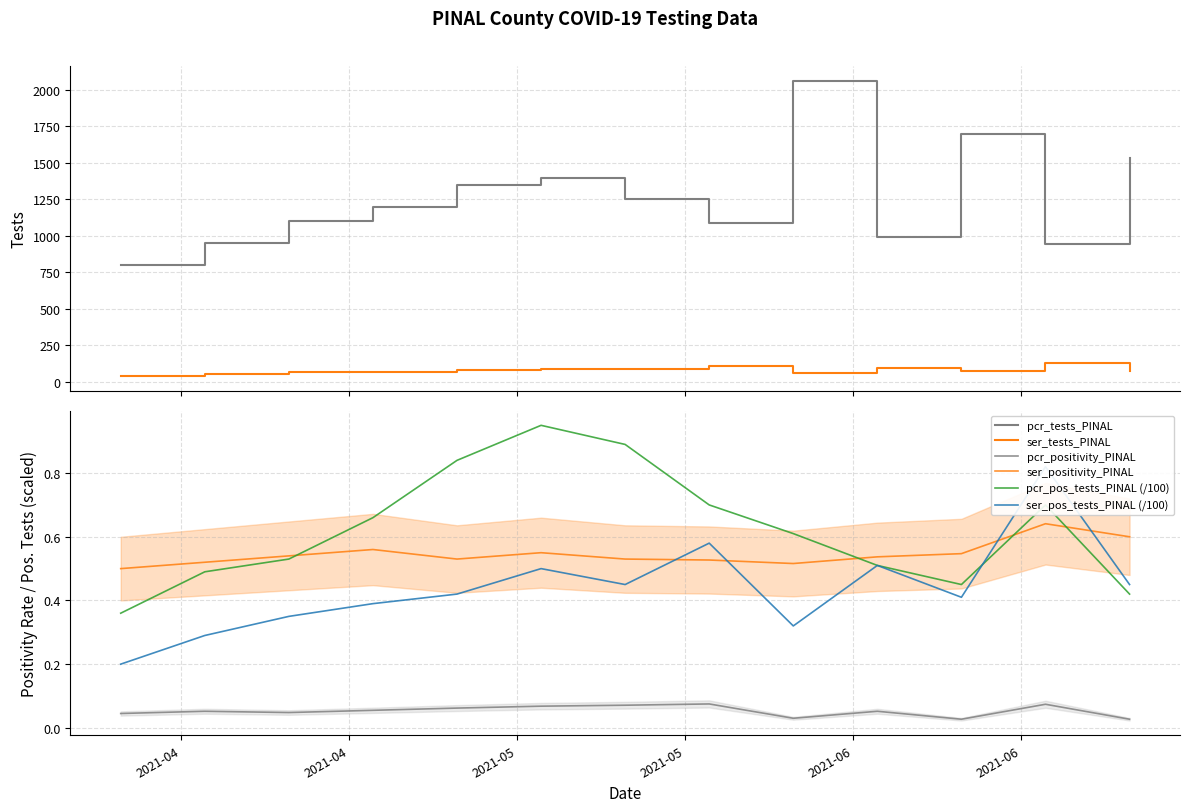

True or false: ser_positivity_PINAL and pcr_positivity_PINAL cross at least once.

False